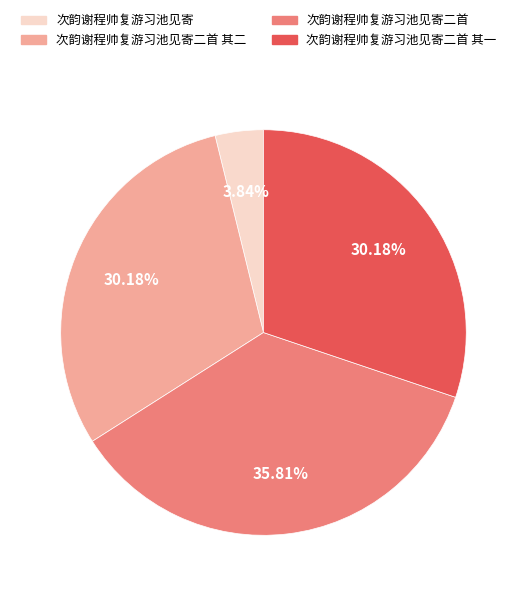

How many segments does this pie chart have?

4